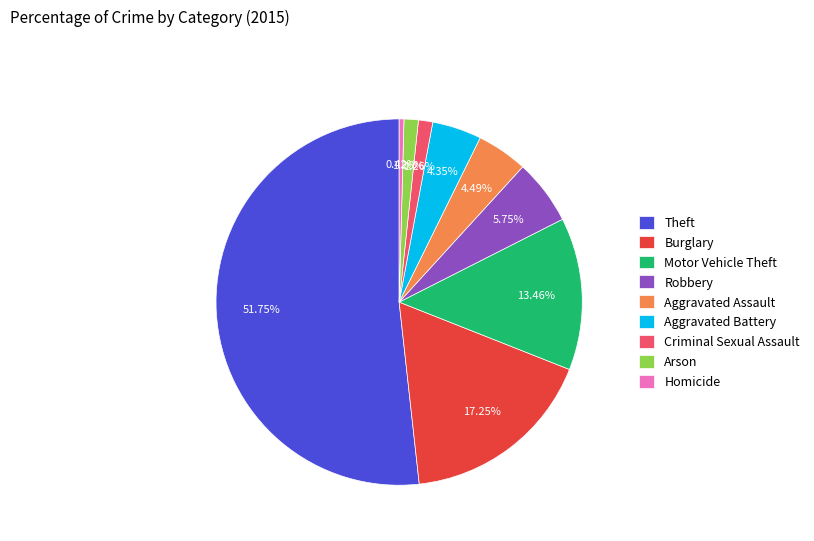

Is it true that Aggravated Battery is 16% of the pie?

False